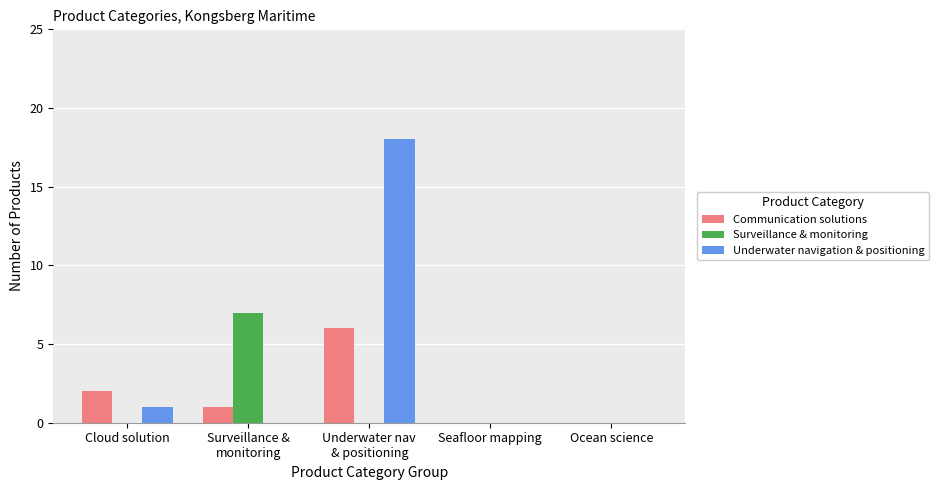

Where is Underwater navigation & positioning nearest to the value 9?

Cloud solution